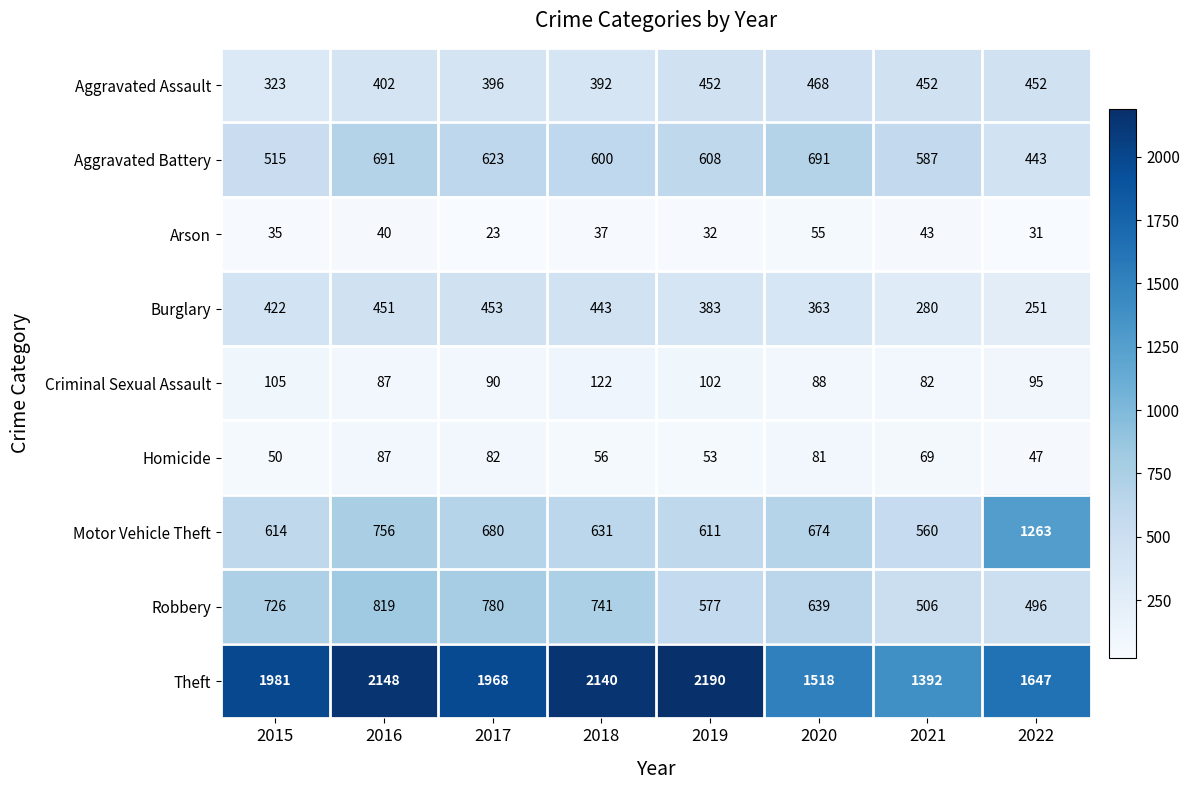

What is the approximate value of Robbery at 2018, to the nearest 10?

740